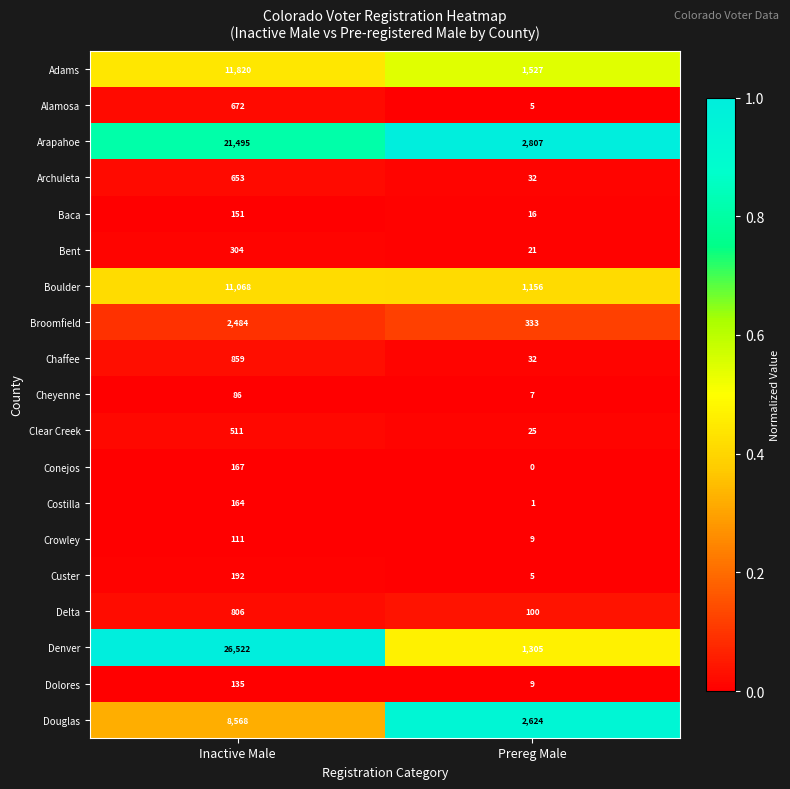

The value of Custer at Prereg Male is 2. True or false?

False